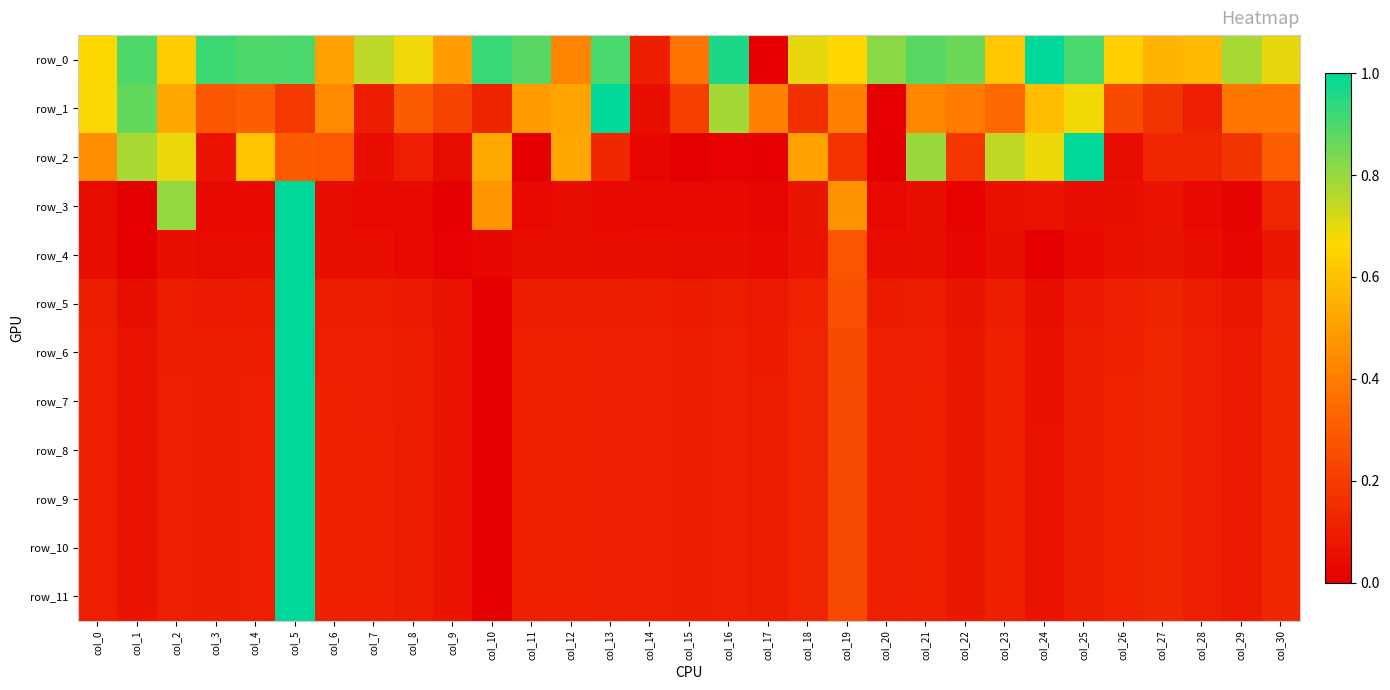

The row_5 series shows 0.0 at col_14. True or false?

False